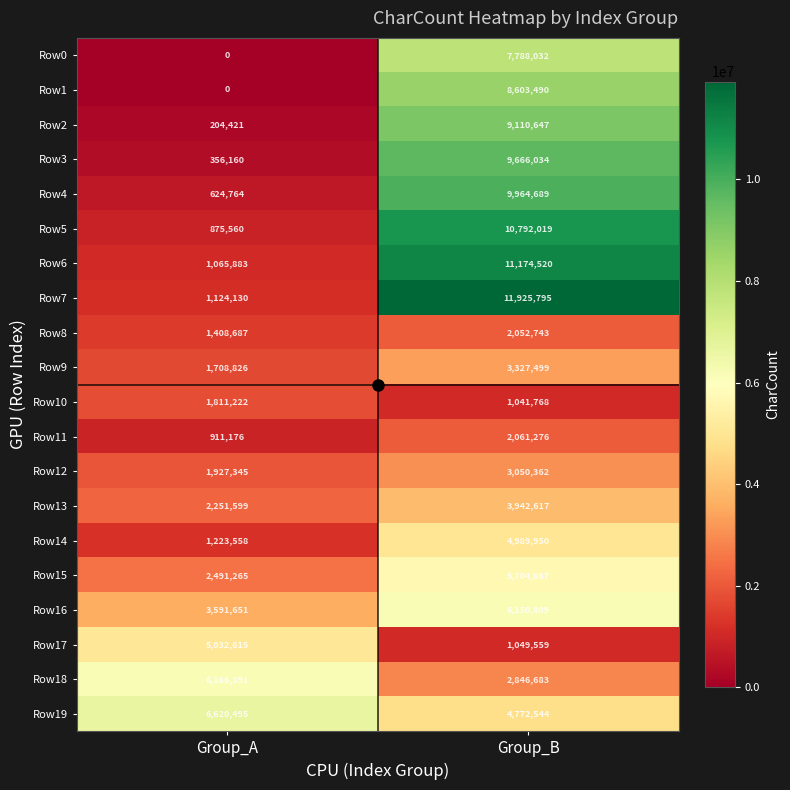

At which category does the chart reach its peak across all series?

Group_B